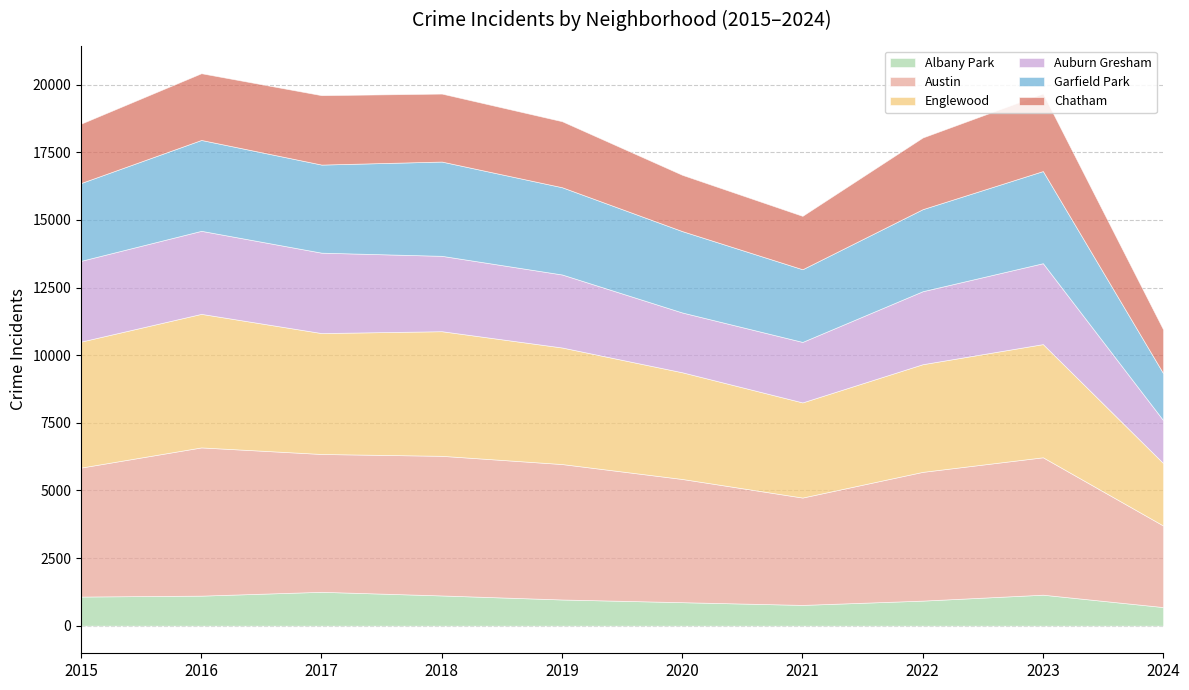

What is the difference between the maximum and minimum values in the Chatham series?

1252